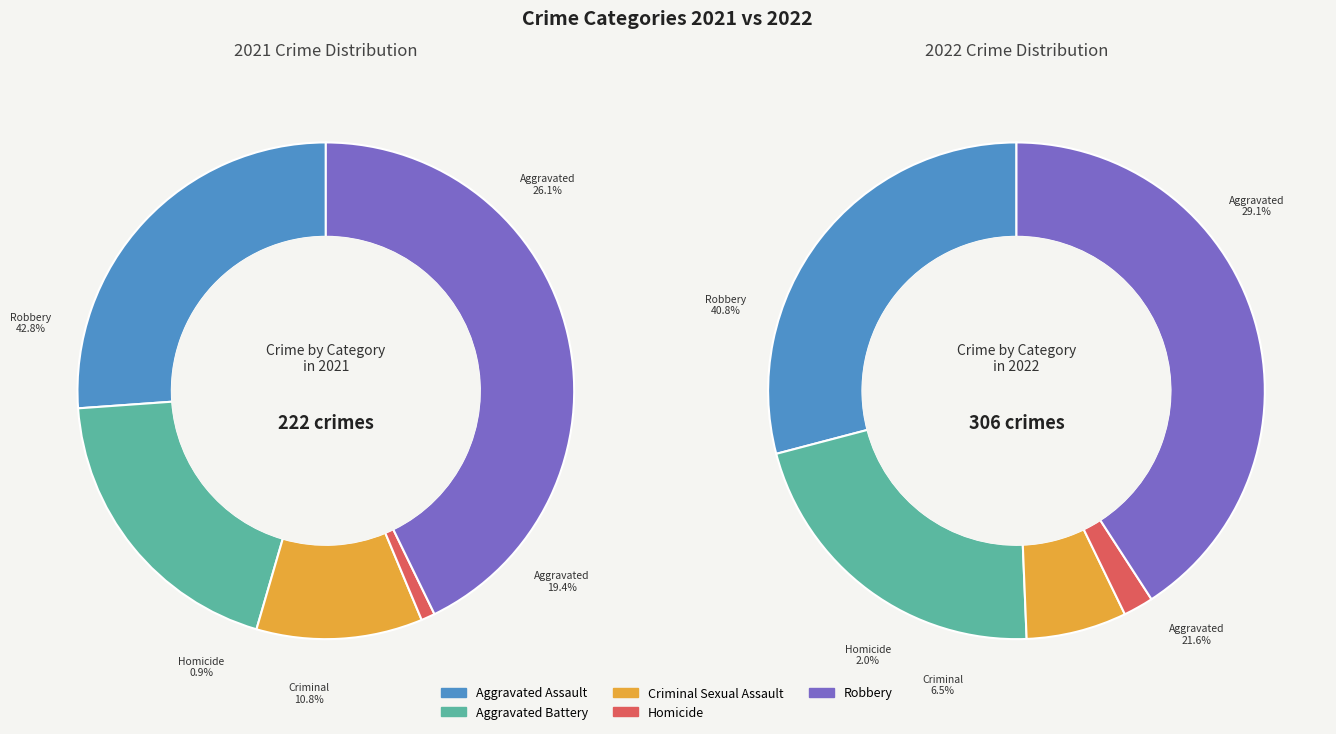

Does Homicide account for over 50% of the chart?

No